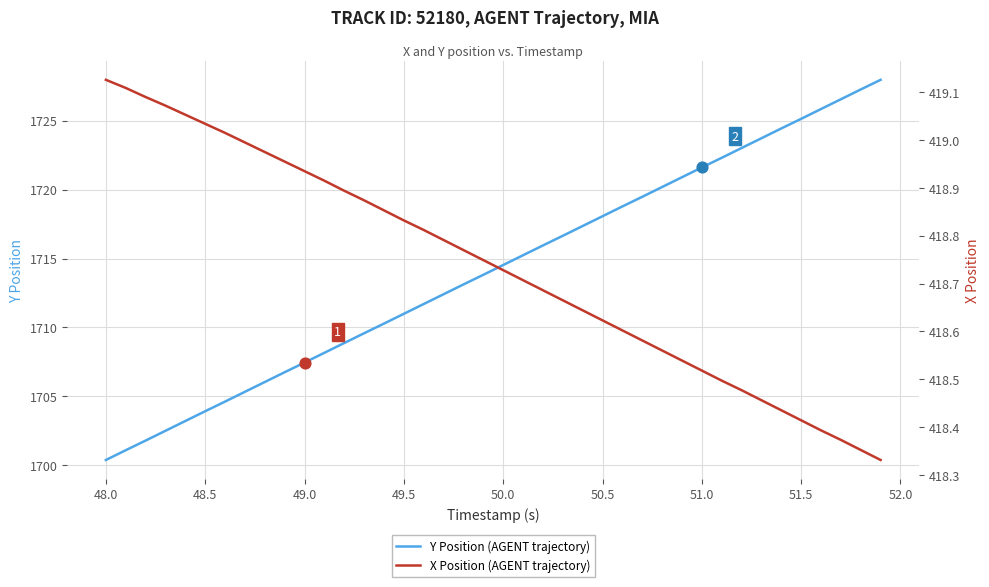

What is the highest value of the Y Position (AGENT trajectory) series?

1728.0